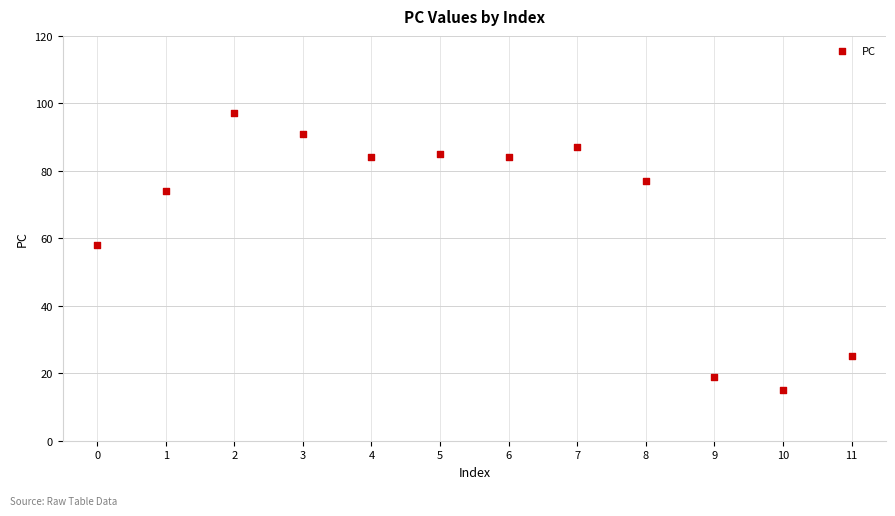

What is the average Y value?

66